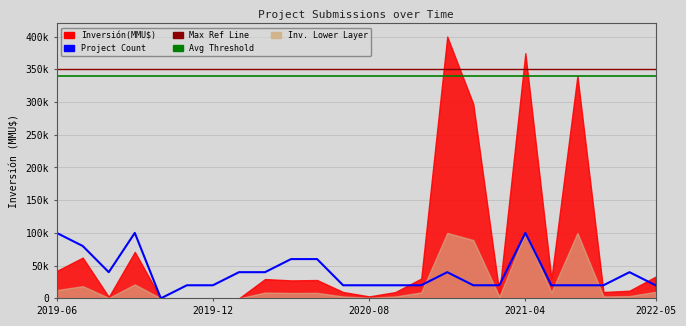

True or false: Max Investment Ref has a value of 350000 at 8.

True